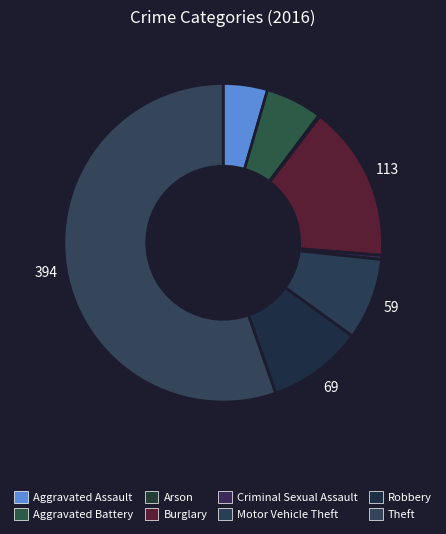

How many segments does this pie chart have?

8